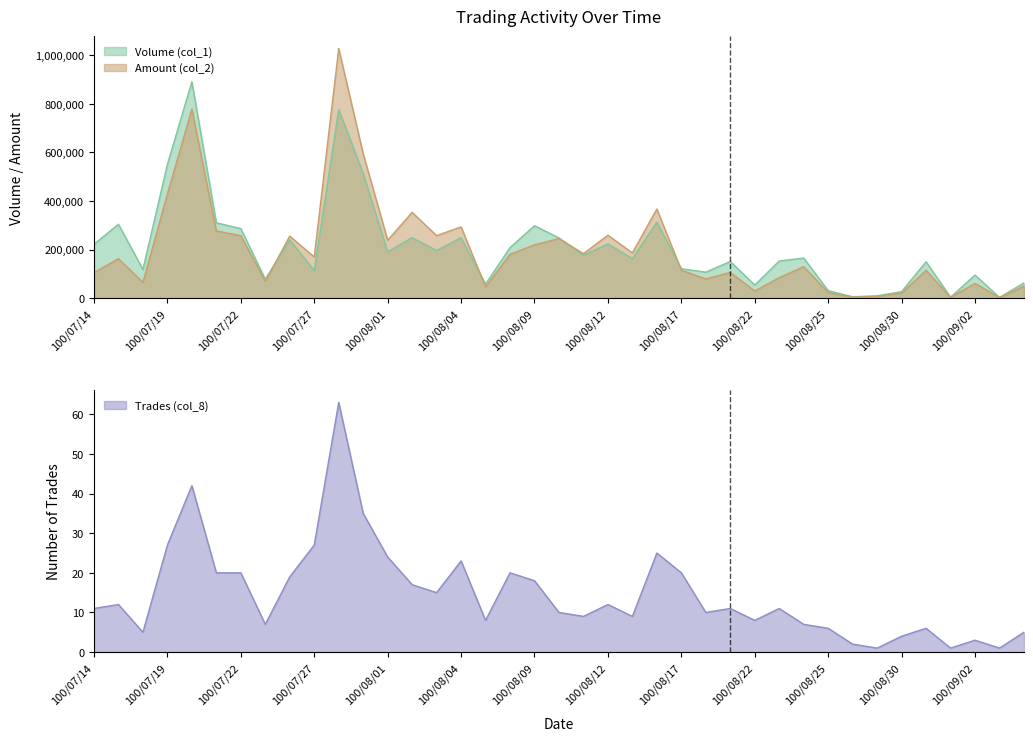

Where is the first local minimum for Amount (col_2)?

100/07/18